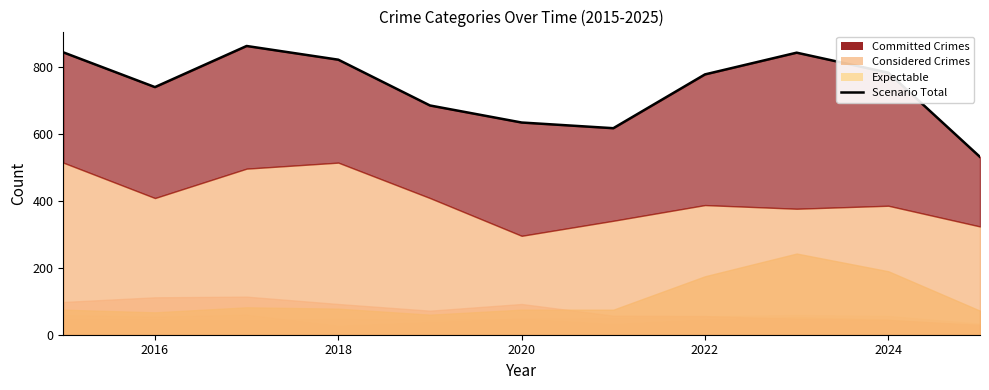

True or false: the data has more than 1 interior local peaks.

True